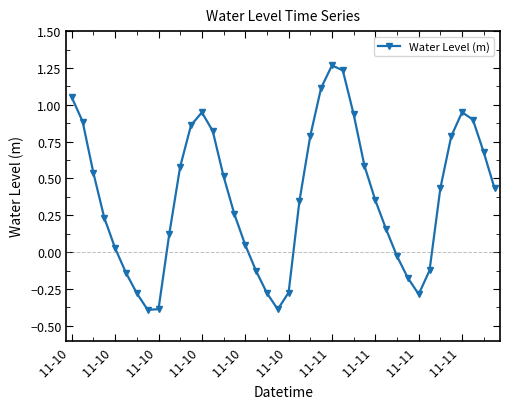

How many points are higher than both their immediate neighbors (excluding endpoints)?

3